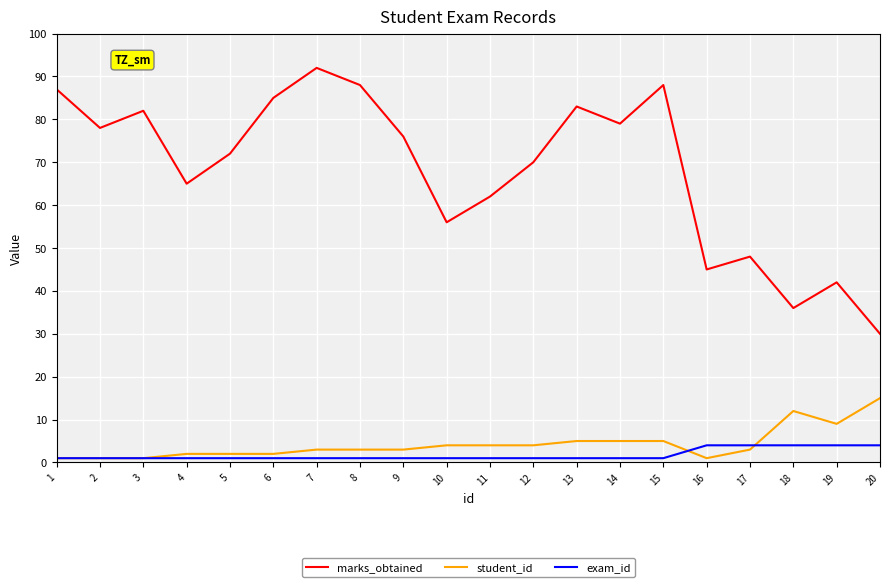

Which series changed the most between 4 and 12?

marks_obtained